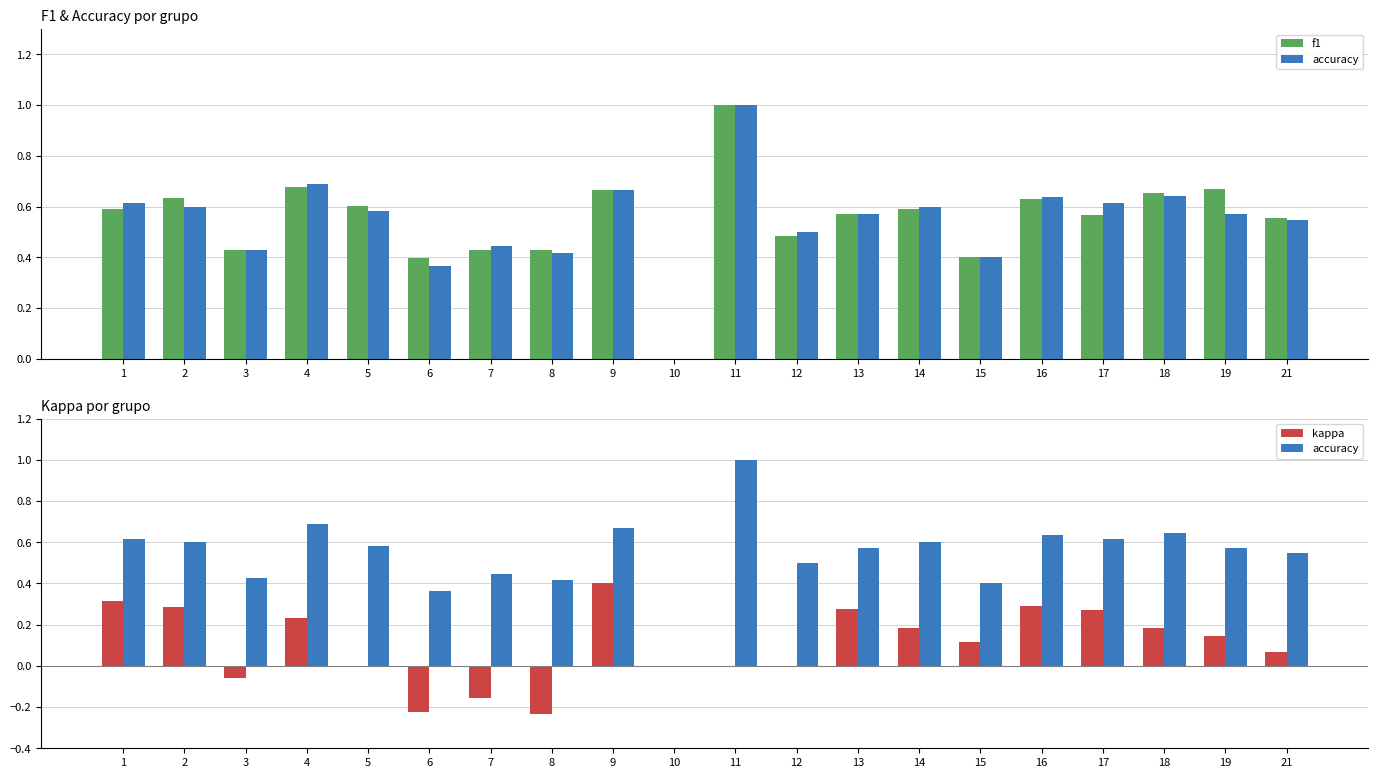

What value does the accuracy series have at 2?

0.6